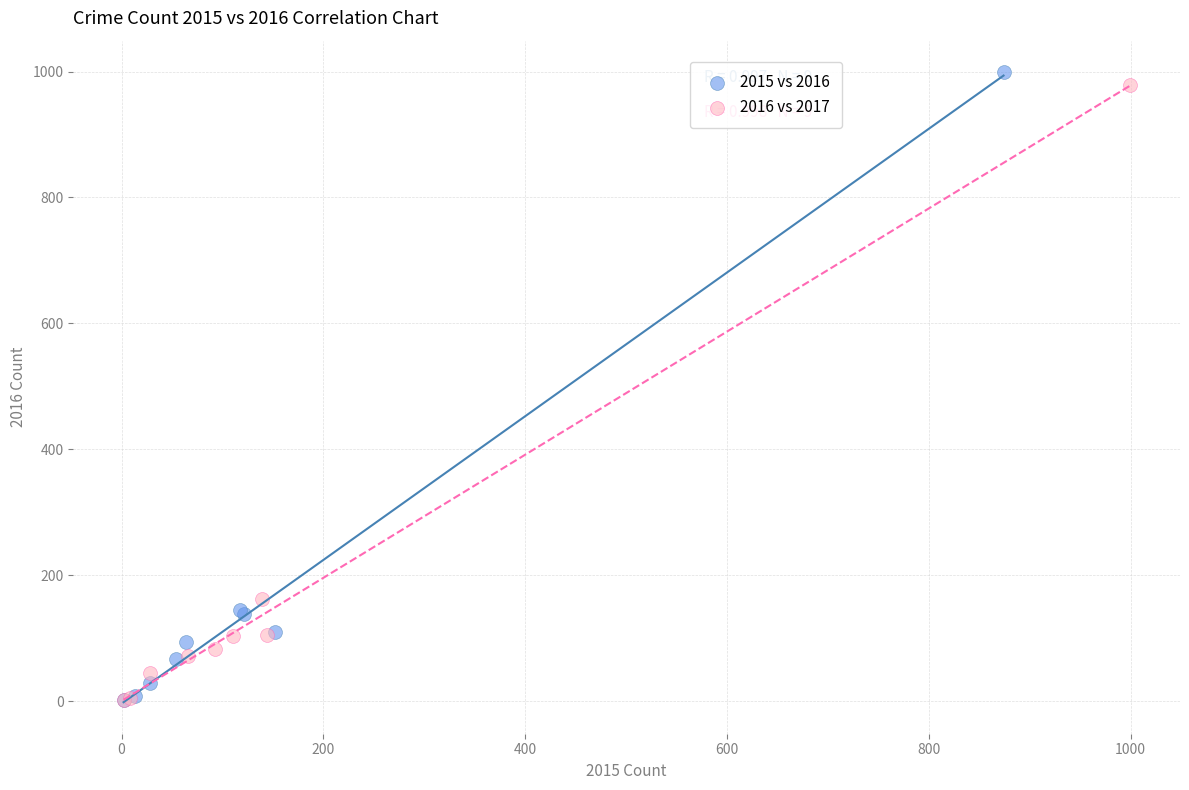

Which series has the widest spread of Y values?

2015 vs 2016